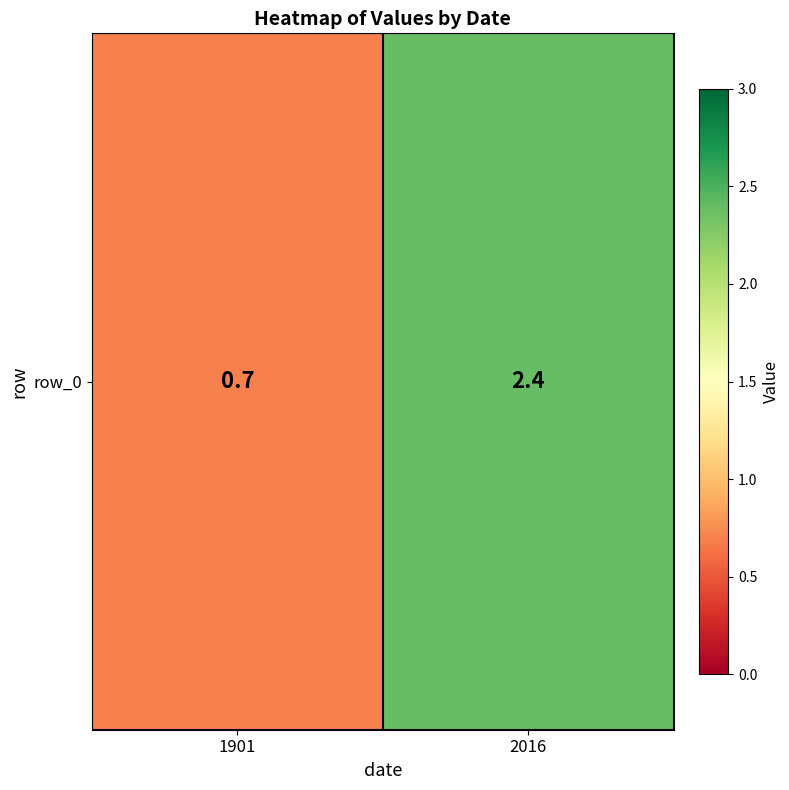

Reading left to right, what are all the values shown in this chart?

0.7	2.4